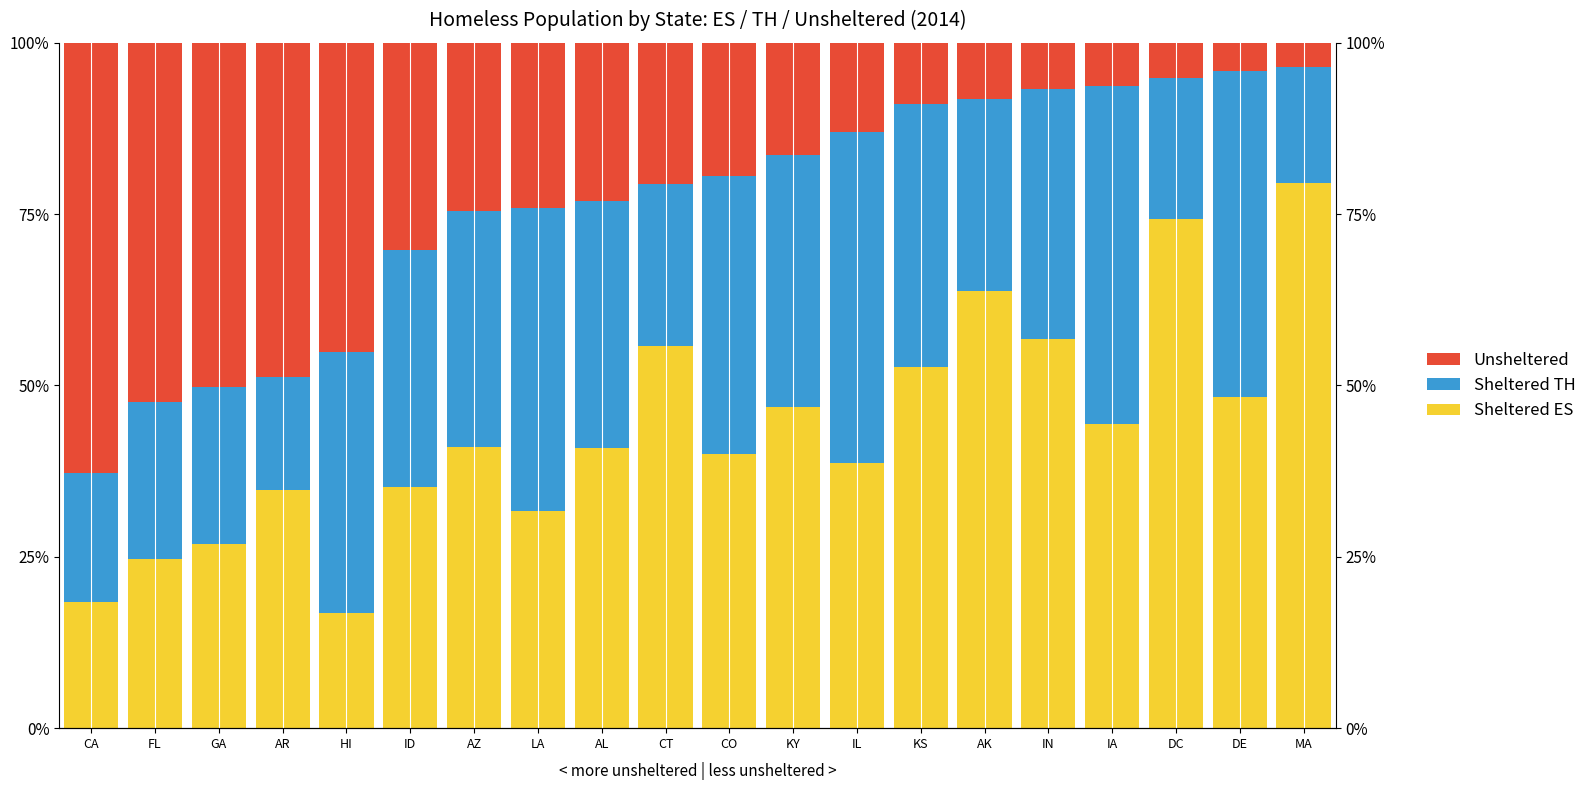

Reading left to right, what are all the values shown in this chart?

Sheltered ES: CA=18.4	FL=24.8	GA=26.9	AR=34.8	HI=16.9	ID=35.1	AZ=41.0	LA=31.7	AL=40.9	CT=55.8	CO=40.0	KY=46.9	IL=38.7	KS=52.7	AK=63.8	IN=56.7	IA=44.4	DC=74.3	DE=48.3	MA=79.5
Sheltered TH: CA=18.8	FL=22.9	GA=22.8	AR=16.4	HI=38.1	ID=34.6	AZ=34.4	LA=44.3	AL=36.1	CT=23.6	CO=40.6	KY=36.7	IL=48.3	KS=38.4	AK=28.0	IN=36.5	IA=49.3	DC=20.6	DE=47.6	MA=16.9
Unsheltered: CA=62.8	FL=52.4	GA=50.3	AR=48.8	HI=45.0	ID=30.2	AZ=24.6	LA=24.1	AL=23.0	CT=20.7	CO=19.4	KY=16.4	IL=13.1	KS=9.0	AK=8.1	IN=6.8	IA=6.3	DC=5.1	DE=4.1	MA=3.6